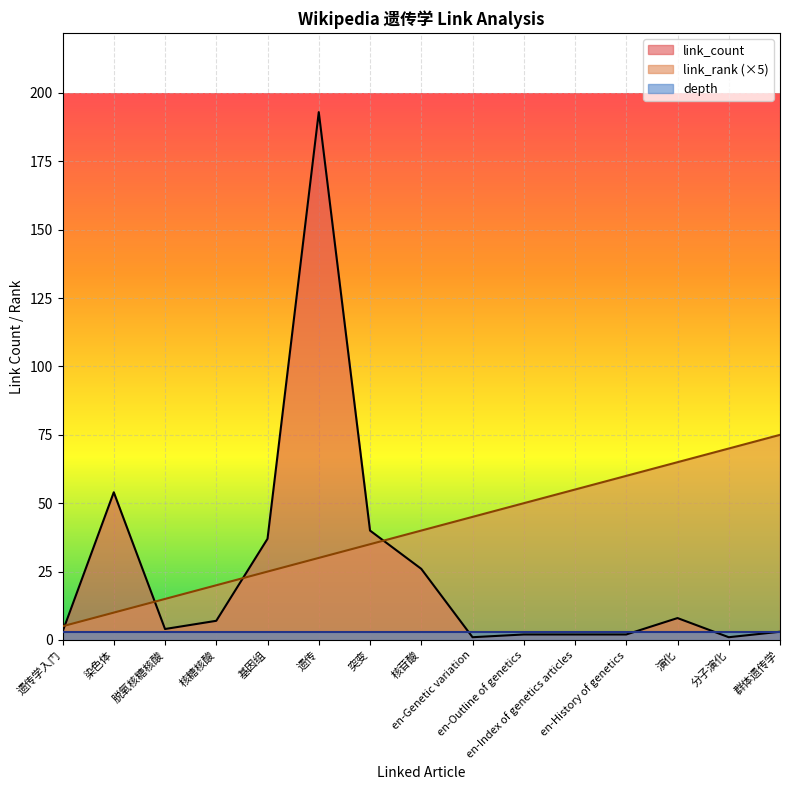

Which label corresponds to the smallest value in the chart?

en-Genetic variation